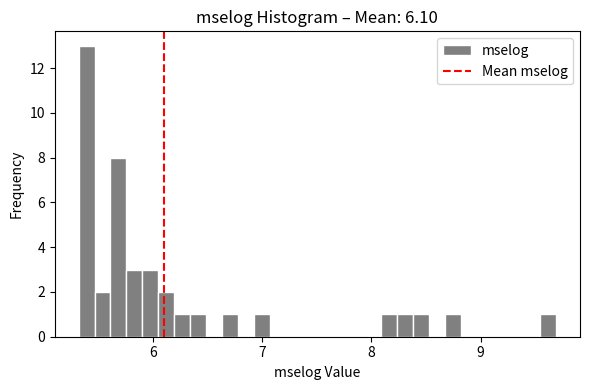

Around what value on the x-axis is the tallest bar? Give the approximate position of its centre, as read against the axis.

5.4